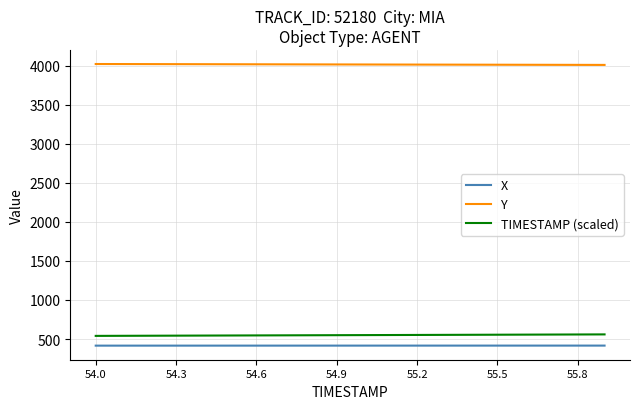

What is the highest value of the TIMESTAMP (scaled) series?

559.0